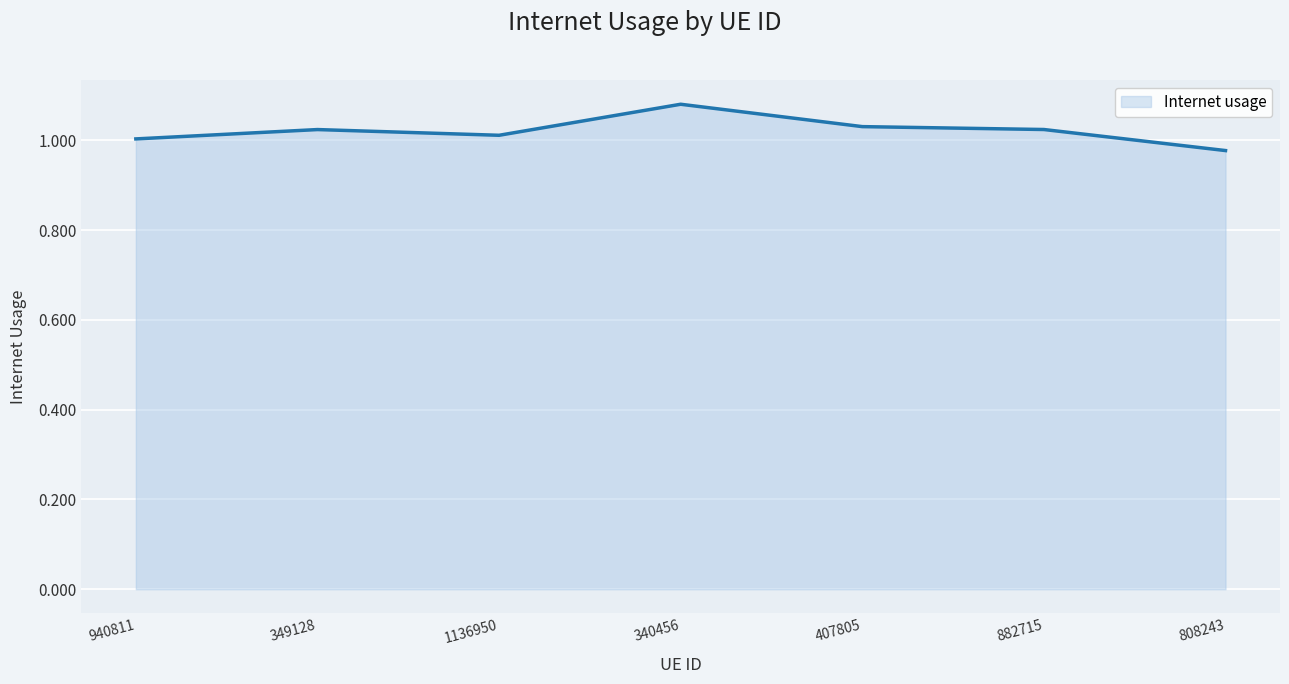

True or false: there are more than 1 points higher than both neighbors.

True